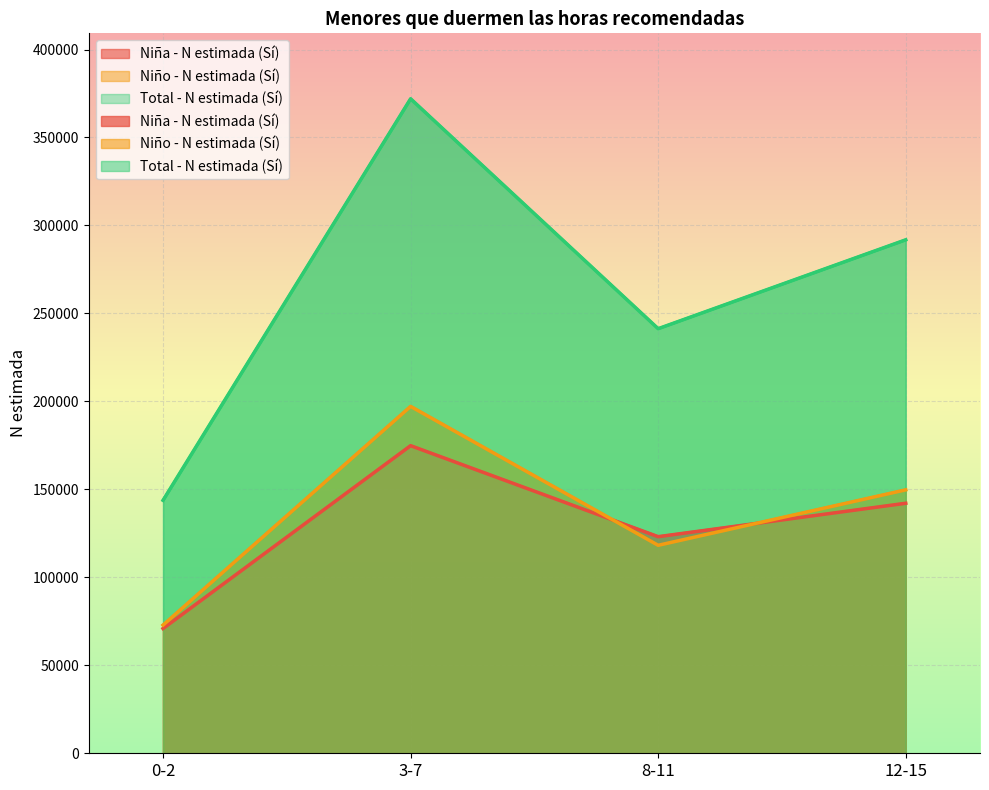

How many Total - N estimada (Sí) values are between 241316 and 371992?

3